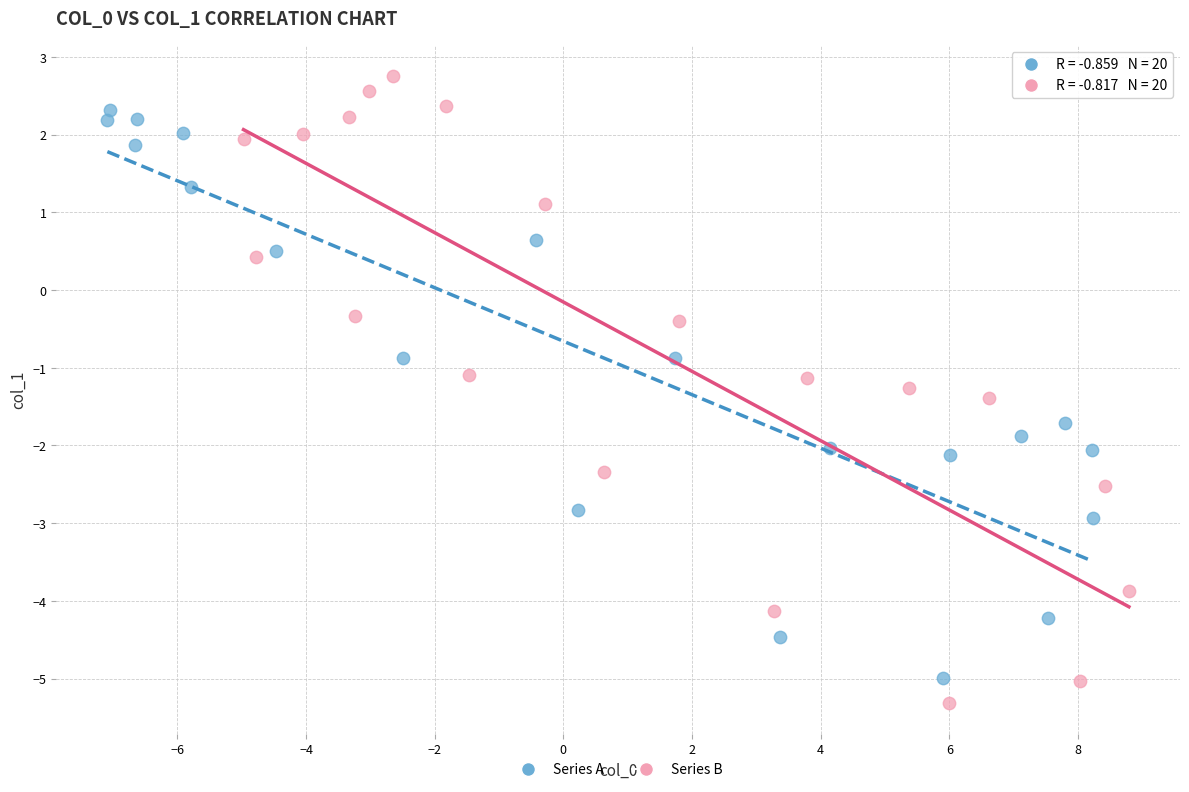

Which series has the widest spread of Y values?

Series B